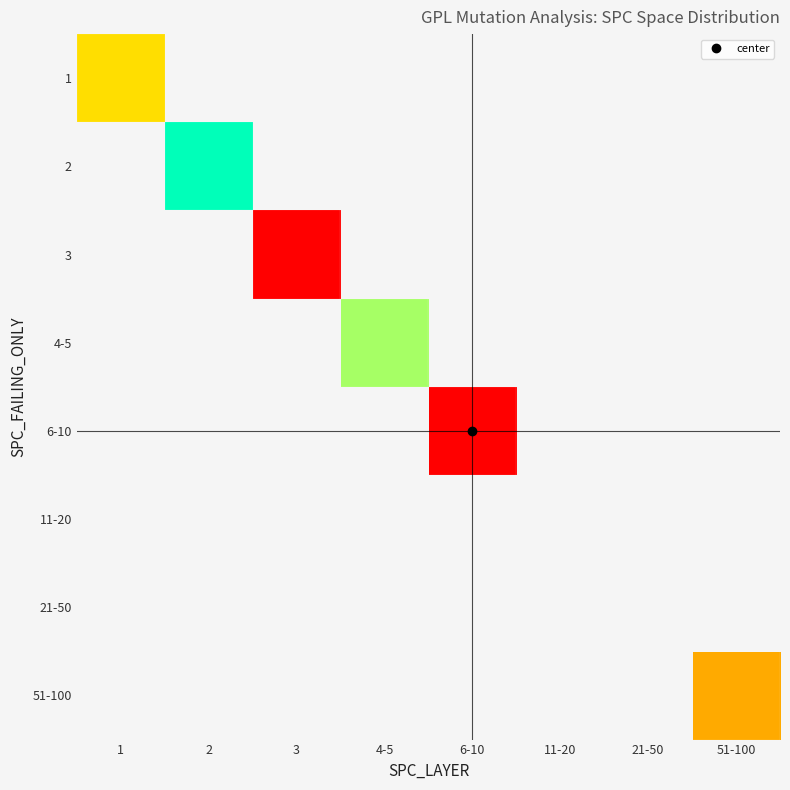

List the labels in order of 1 value, largest first.

1, 2, 3, 4-5, 6-10, 11-20, 21-50, 51-100